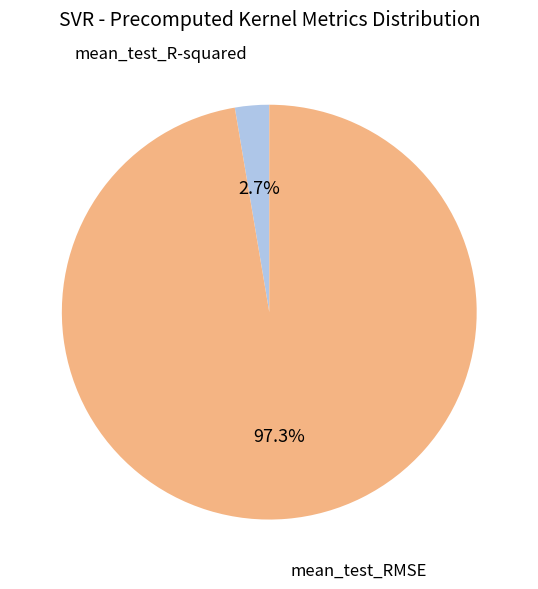

What portion of the pie excludes mean_test_R-squared?

97.3%